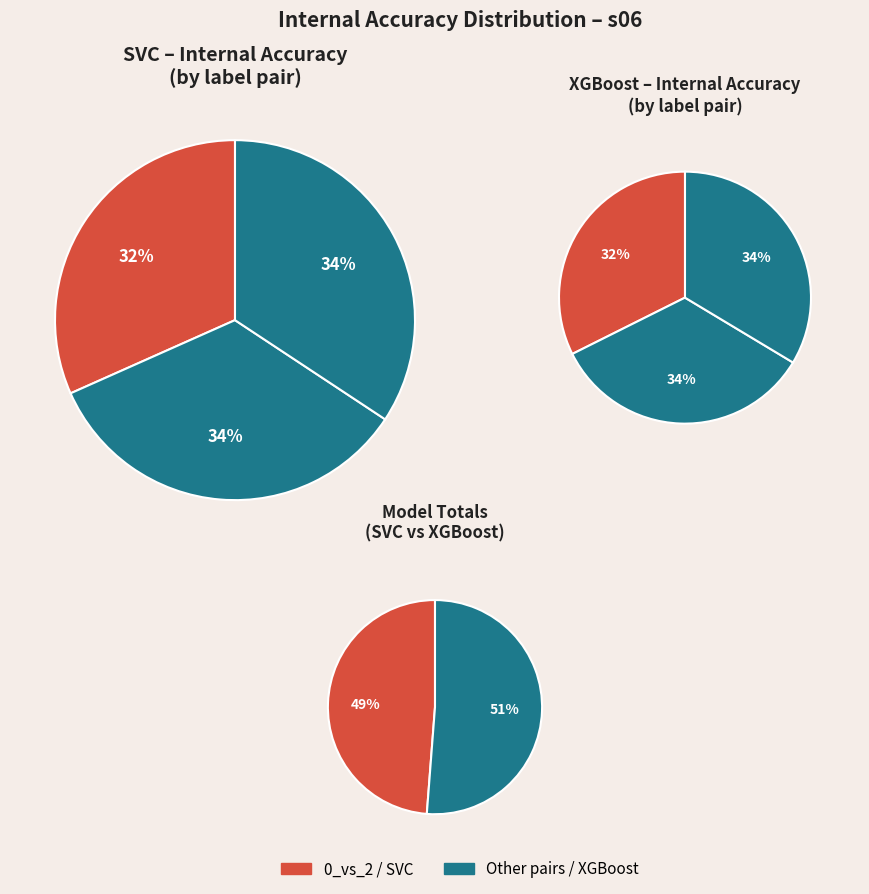

What percentage do 1_vs_2 and 0_vs_2 together represent?

66.0%